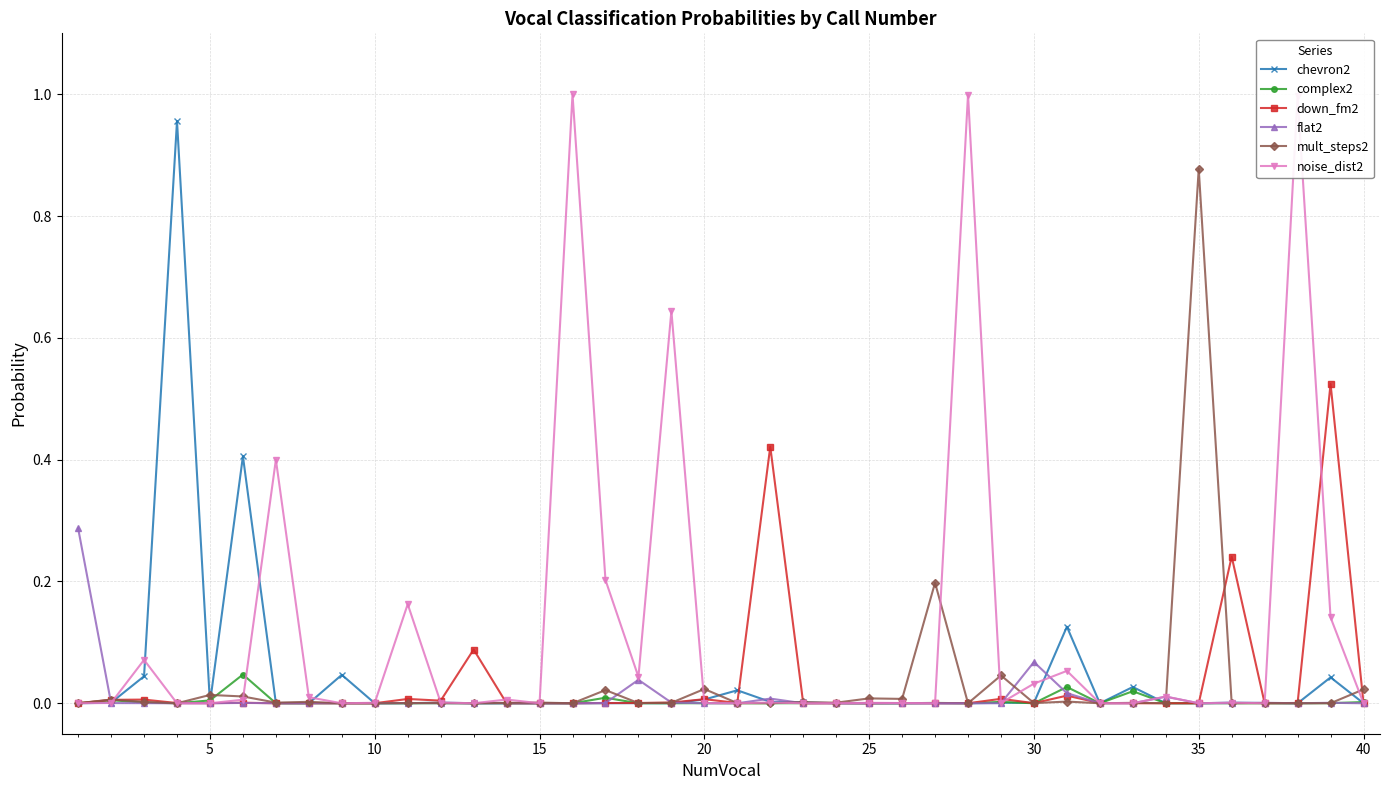

True or false: mult_steps2 has more than 1 points higher than both neighbors.

True